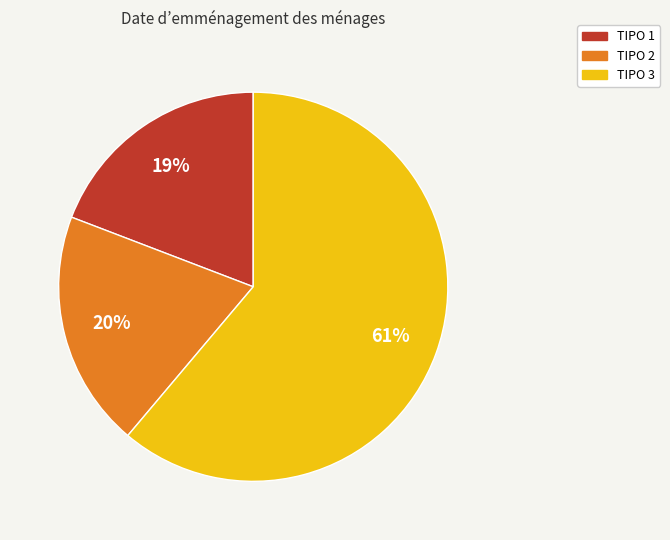

Does any single category account for the majority?

Yes